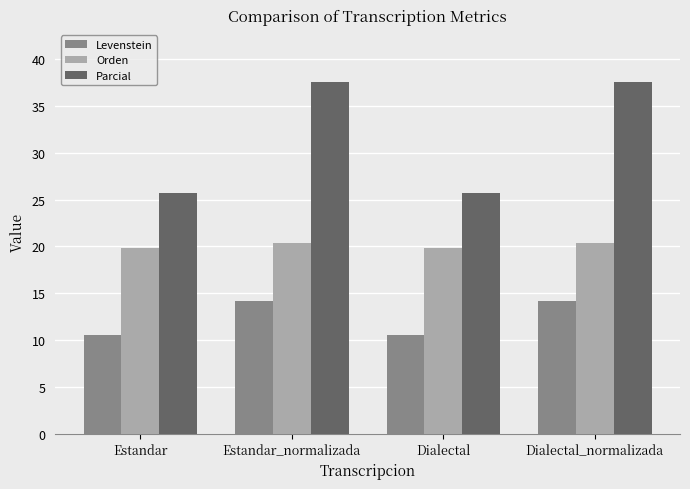

How many values in the Levenstein series exceed 14?

2